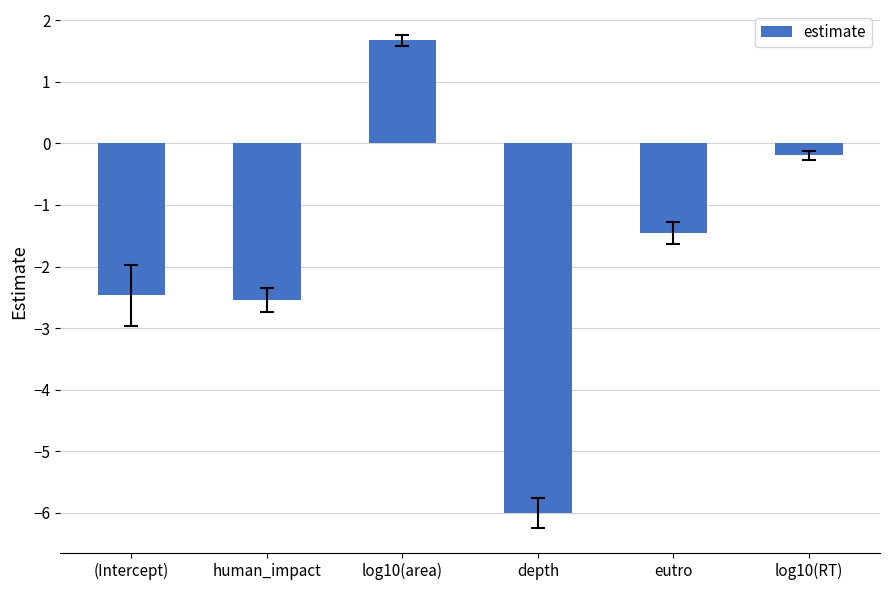

Which category has the highest value across all series?

log10(area)